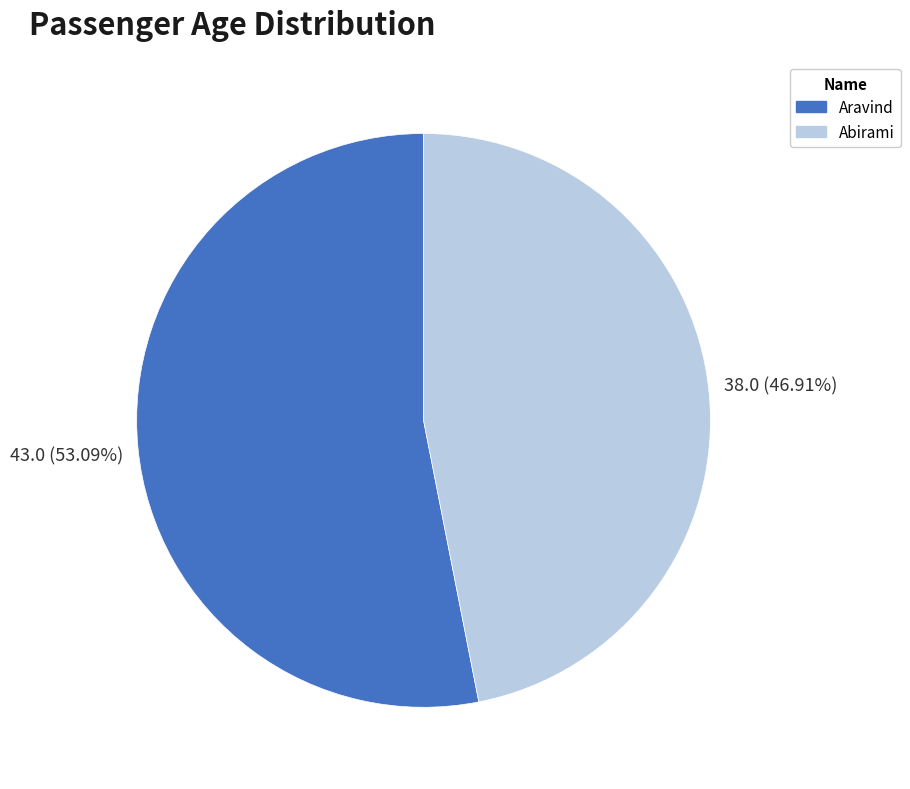

What is the largest slice in the pie chart?

Aravind